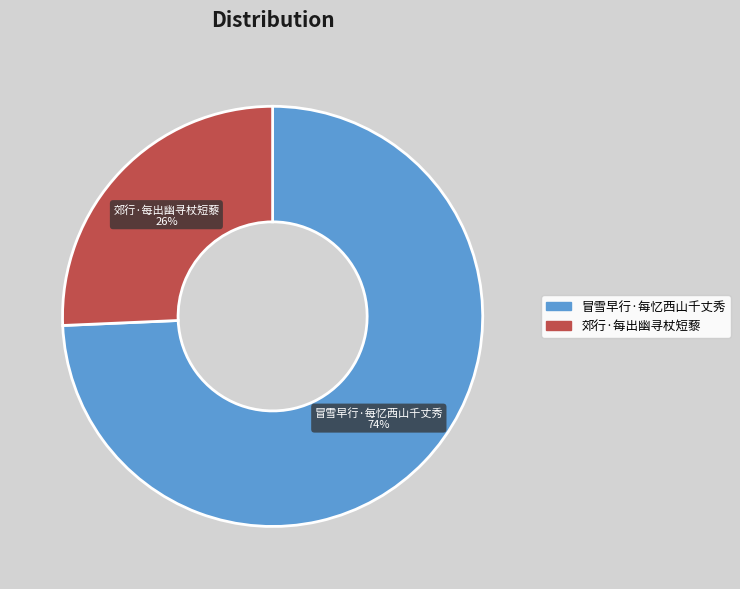

Which has a higher value, 郊行·每出幽寻杖短藜 or 冒雪早行·每忆西山千丈秀?

冒雪早行·每忆西山千丈秀